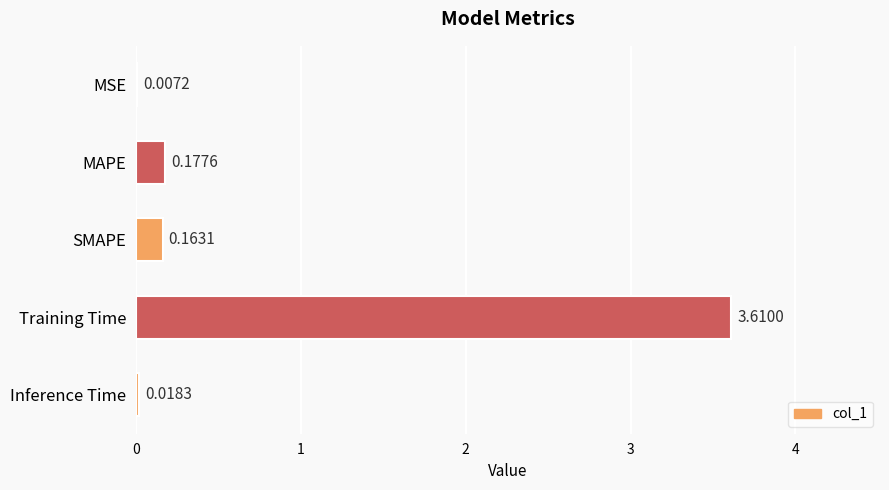

Which label corresponds to the largest value in the chart?

Training Time